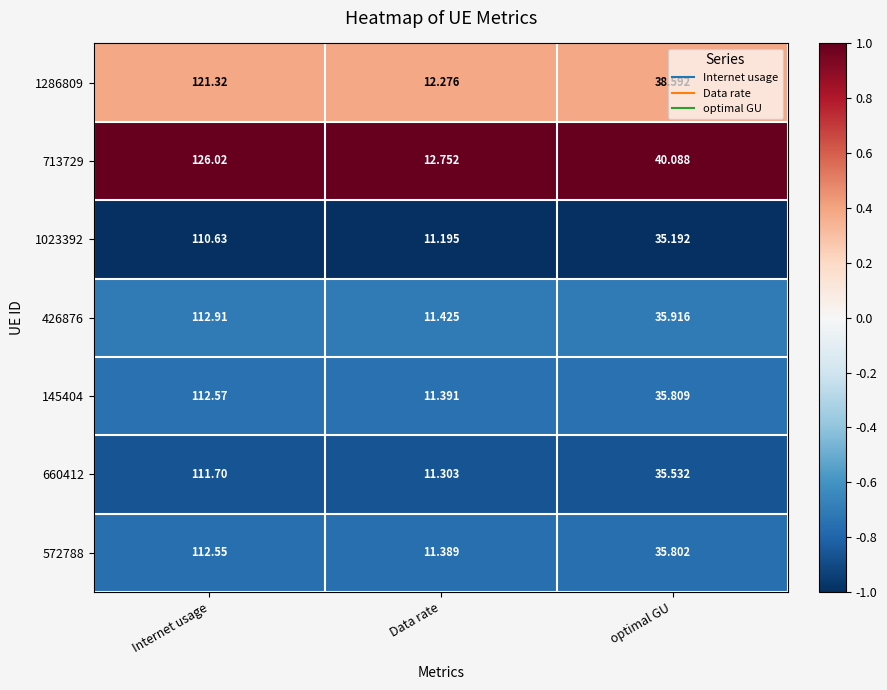

What is the spread (max minus min) of values at Data rate?

1.6